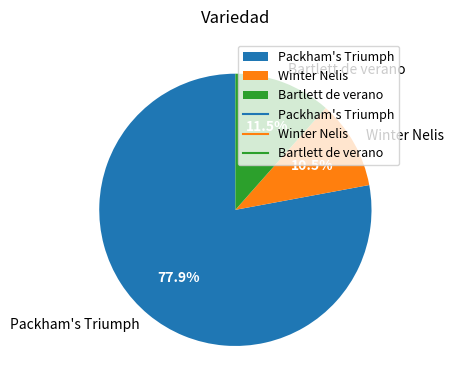

Is the sum of Winter Nelis and Packham's Triumph greater than half?

Yes